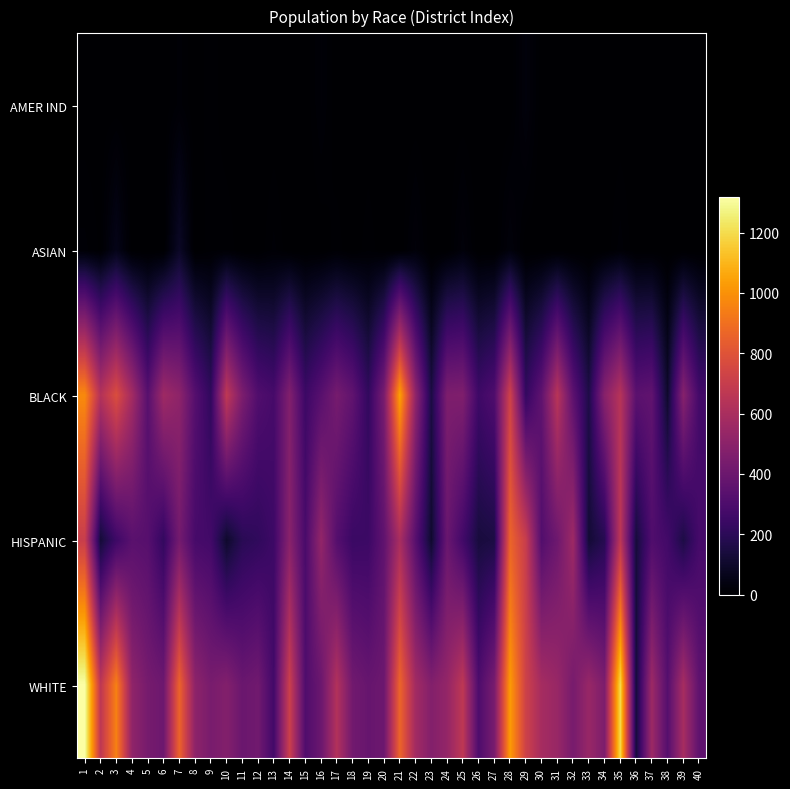

At which category is the sum across all series the highest?

1